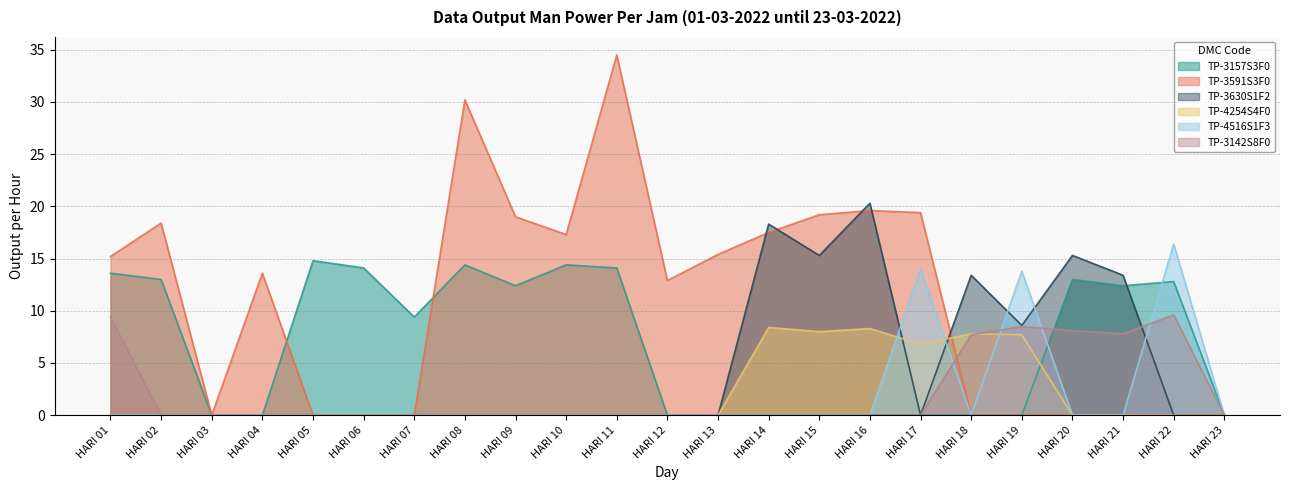

What is the value of the TP-3157S3F0 point at the 21st from the left?

12.4